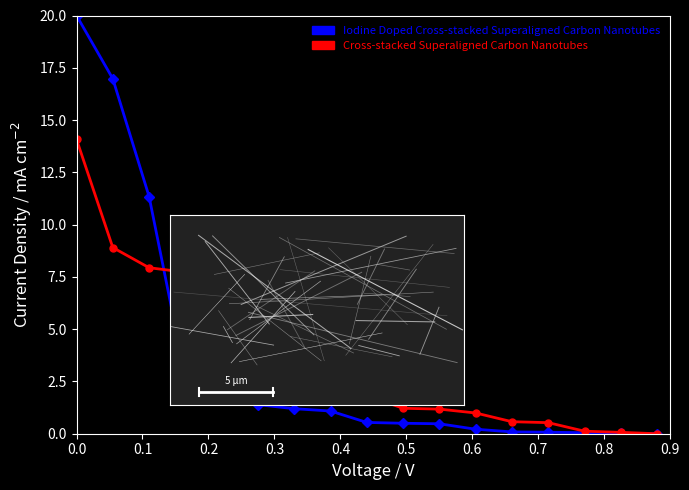

Which series has the widest spread of values?

Iodine Doped Cross-stacked Superaligned Carbon Nanotubes